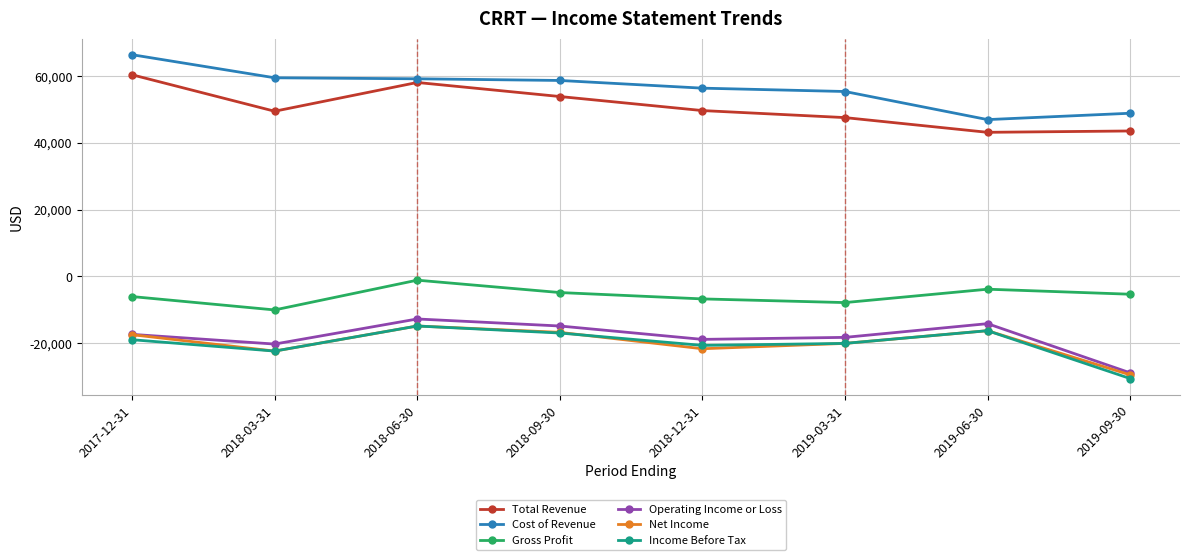

Which category has the highest value in the Operating Income or Loss series?

2018-06-30